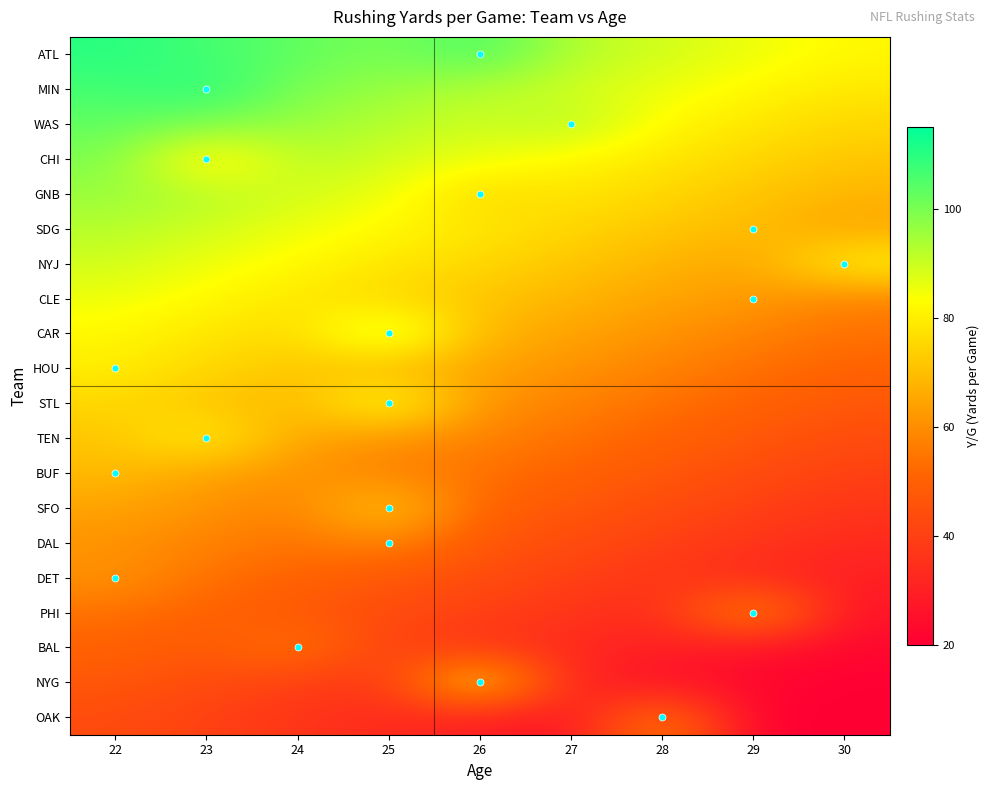

At how many categories does at least one series exceed 58?

9